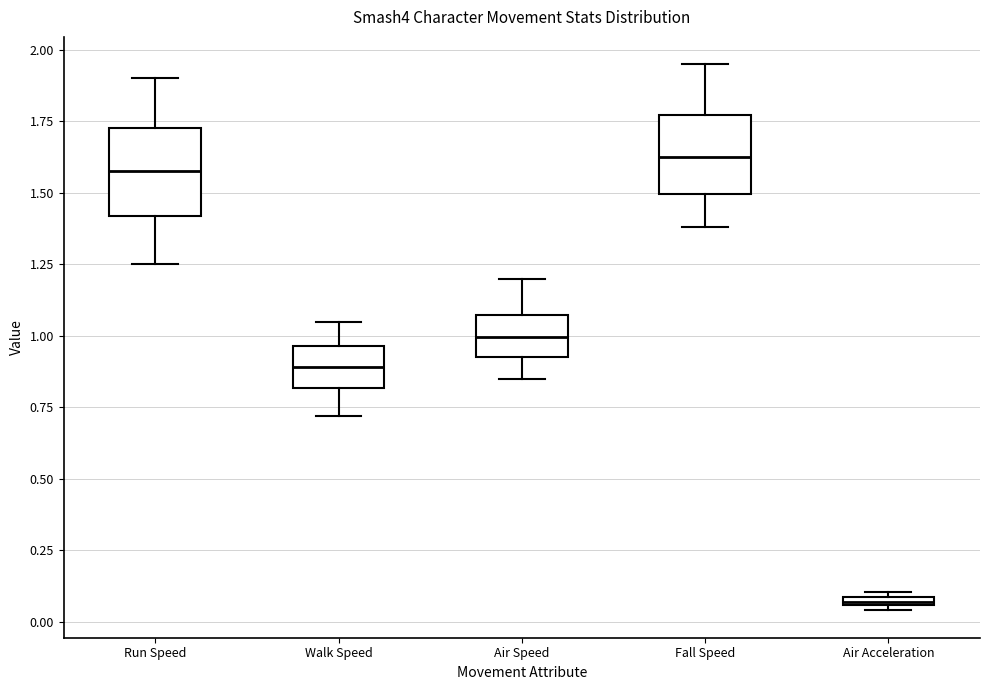

Where does the upper whisker of the box for Walk Speed end on the y-axis? The values are not printed on the chart, so give them approximately, as read against the axis.

1.05